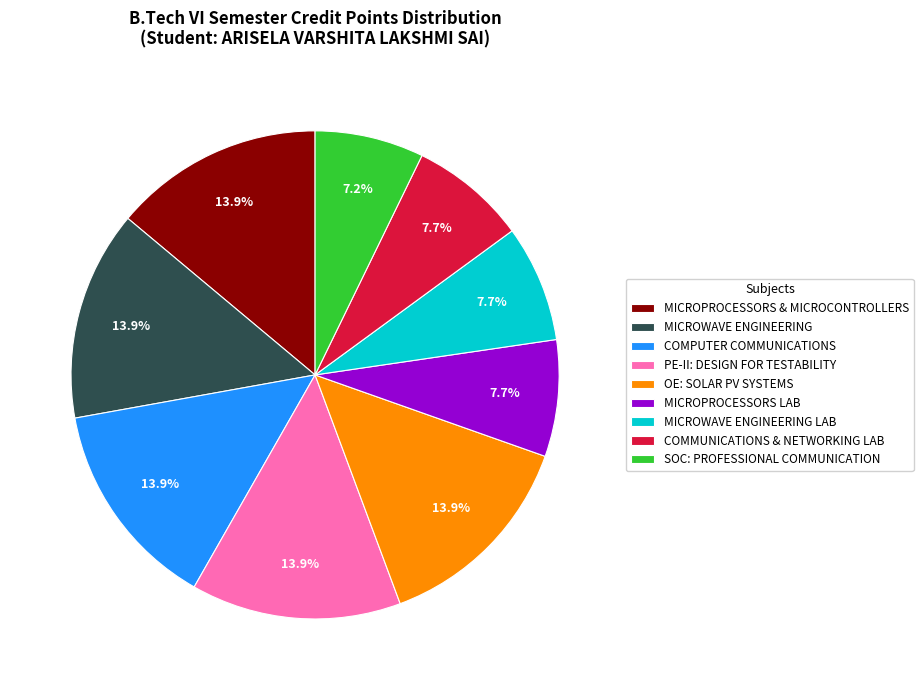

To the nearest percent, what is the combined percentage of MICROPROCESSORS LAB and COMPUTER COMMUNICATIONS?

22%